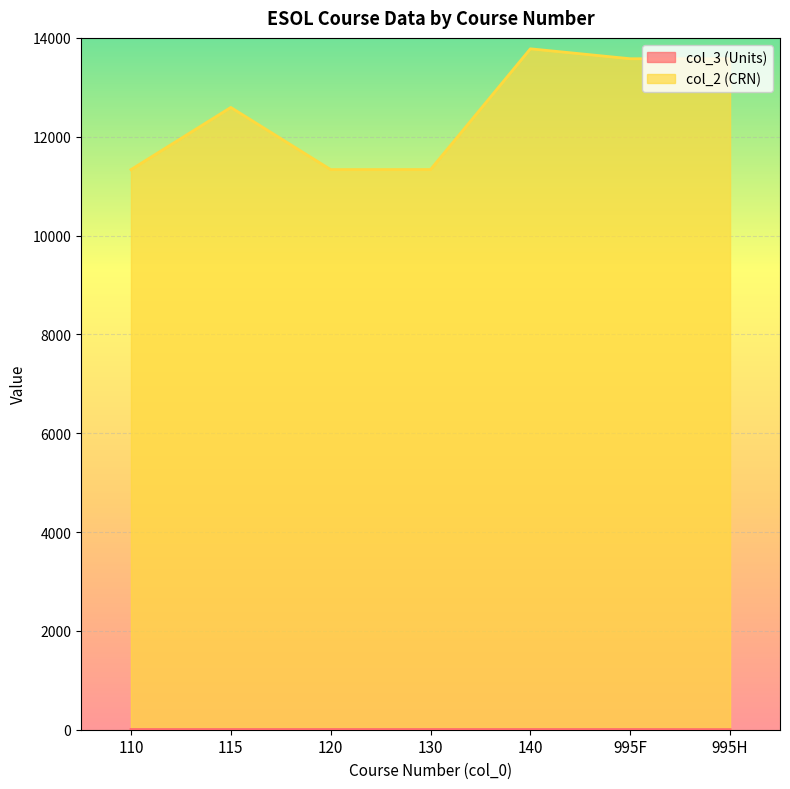

What is the sum of the col_2 (CRN) values at 115 and 995H?

26172